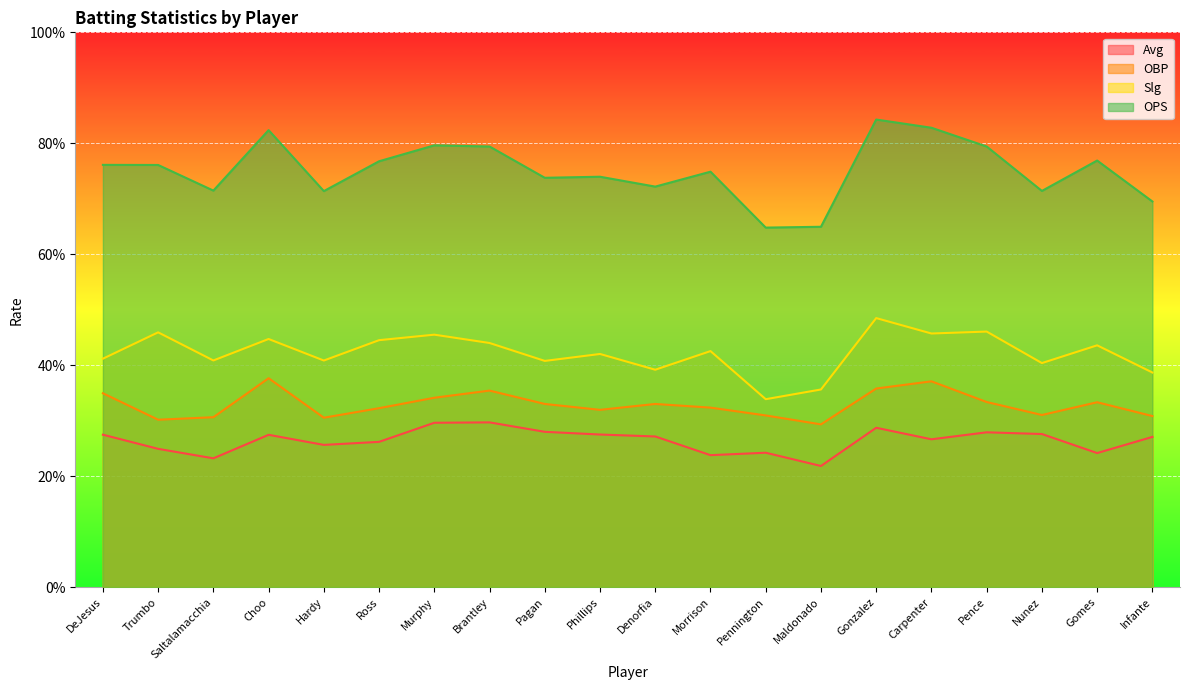

How many interior local valleys does the OPS series have?

6